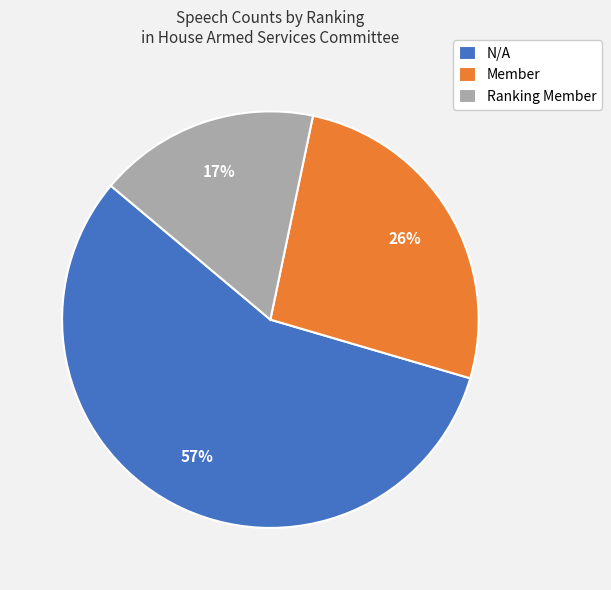

What is the smallest slice in the pie chart?

Ranking Member